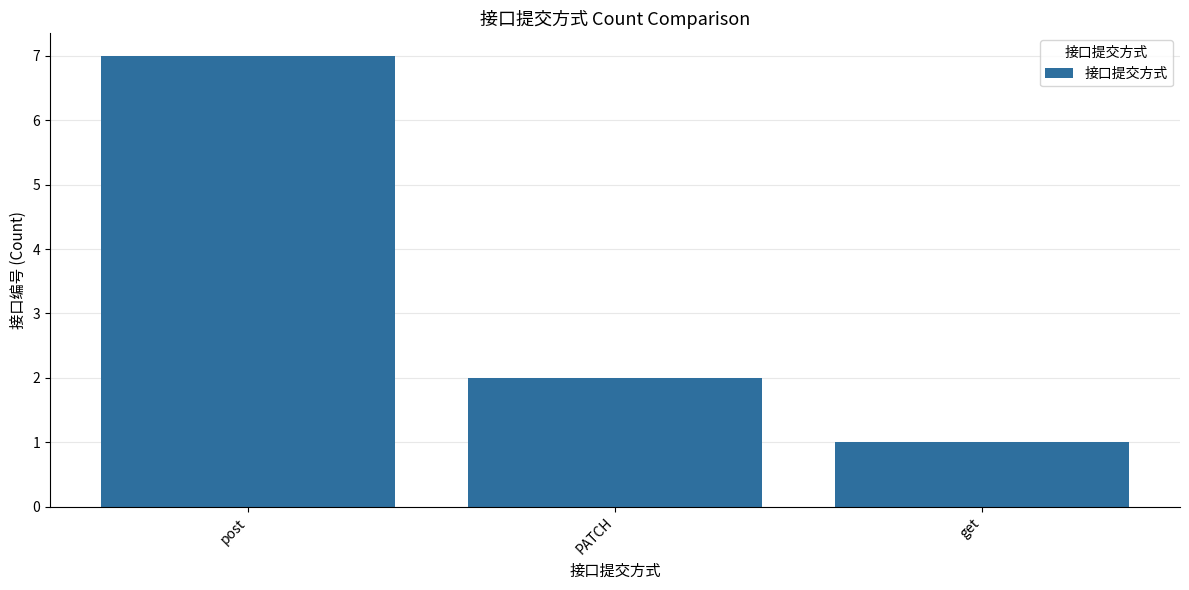

List the labels in order of value, largest first.

post, PATCH, get